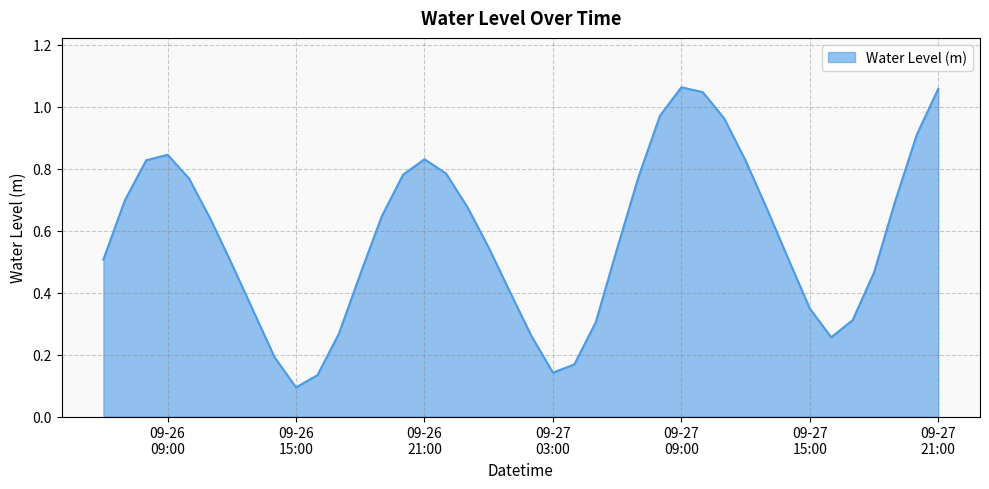

How many series are shown in this chart?

1